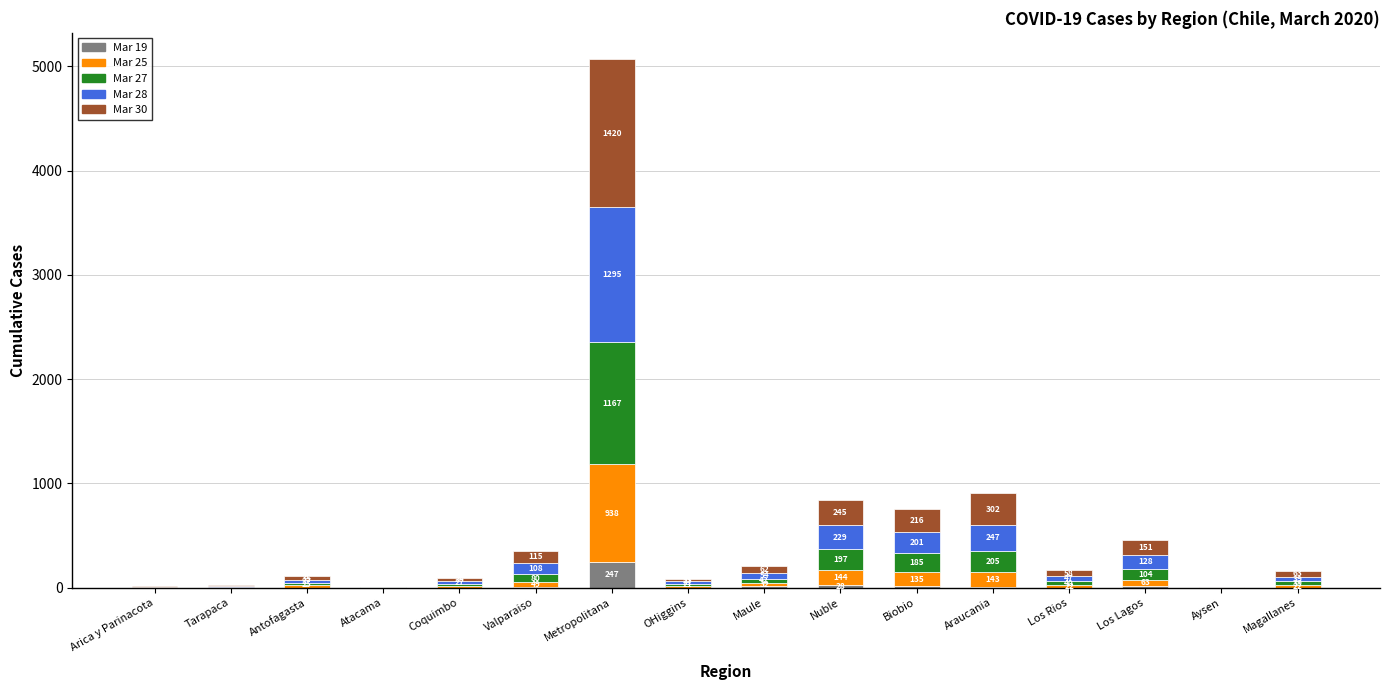

What is the sum of all Mar 19 values?

342